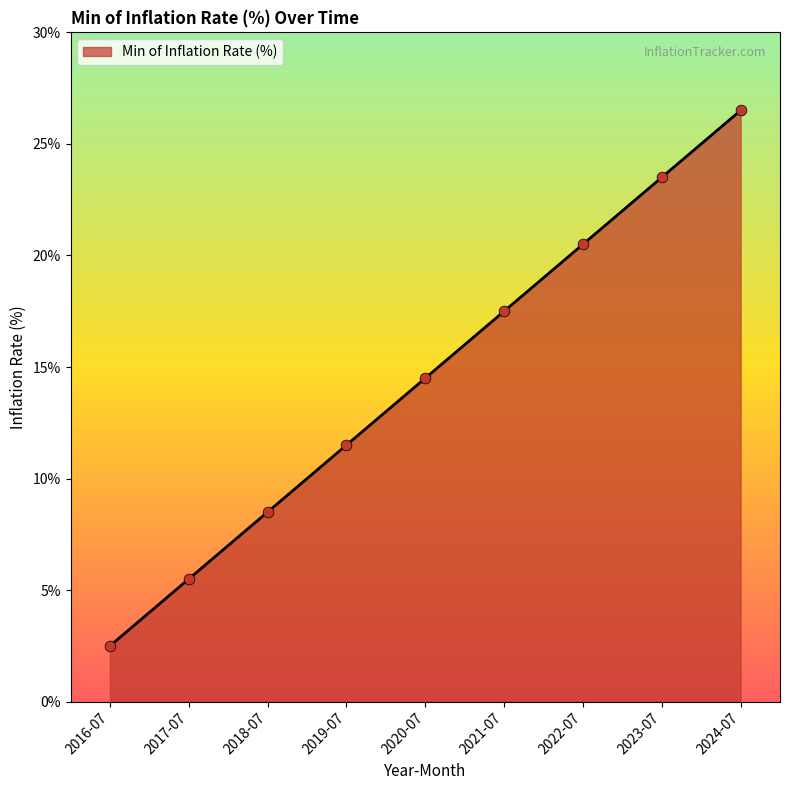

Approximately how many times larger is the value at 2017-07 compared to 2019-07?

0.5